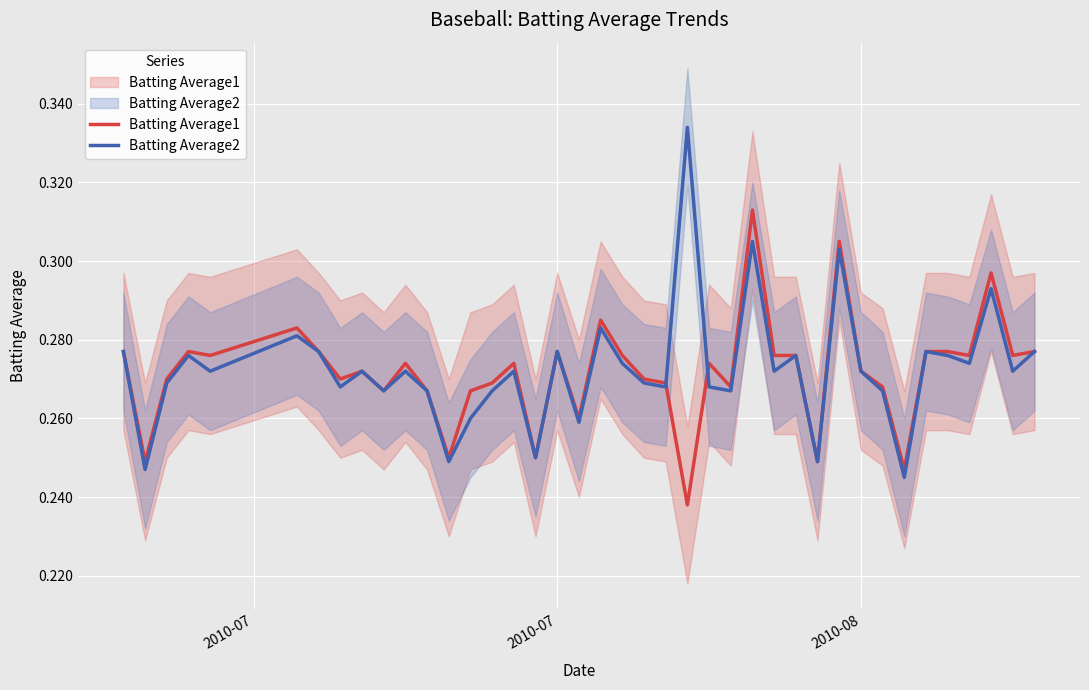

What is the difference between the maximum and second lowest values in the Batting Average1 series?

0.1